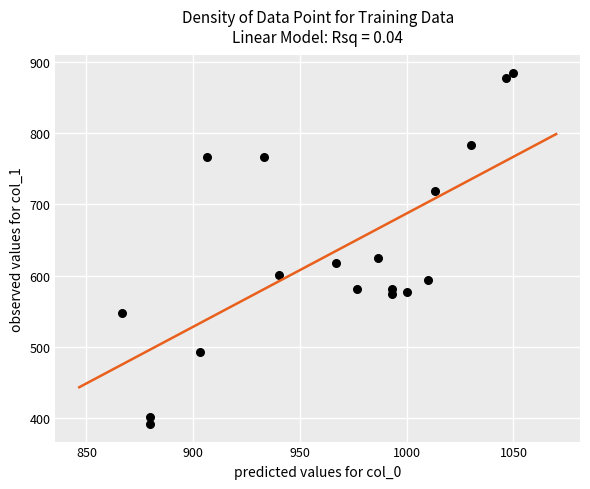

What is the range of X values (max minus min)?

183.3